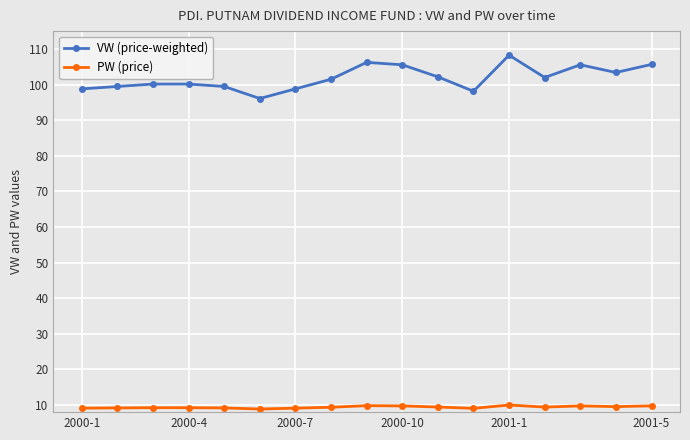

What is the average value of the VW (price-weighted) series?

101.8